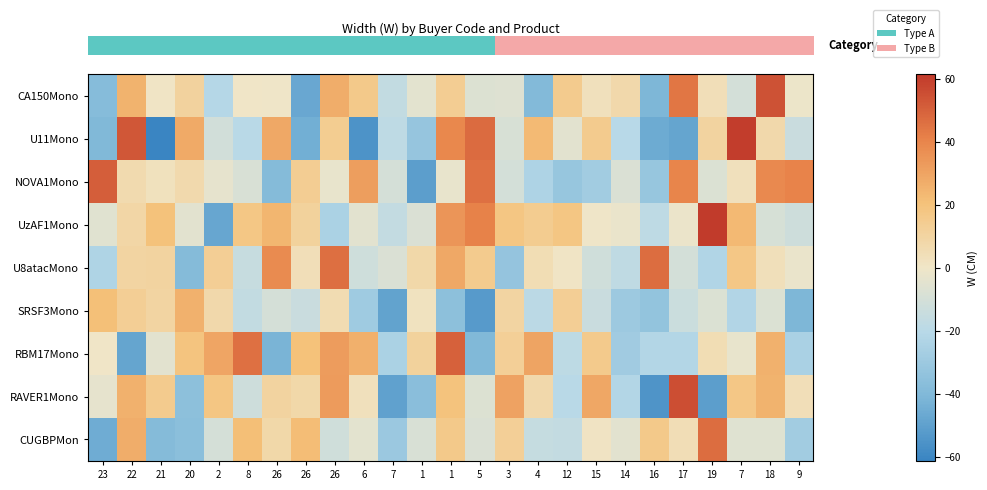

Reading left to right, transcribe all the data shown in this chart.

row_0: 23=-38.0	22=25.0	21=0.9	20=10.9	2=-21.2	8=0.1	26=-0.0	26=-47.1	26=27.3	6=16.1	7=-16.8	1=-4.6	1=13.6	5=-7.0	3=-6.5	4=-39.0	12=14.9	15=3.3	14=7.4	16=-41.0	17=44.3	19=4.1	7=-10.4	18=54.4	9=-1.2
row_1: 23=-40.0	22=53.0	21=-61.4	20=28.2	2=-11.2	8=-19.9	26=28.8	26=-44.3	26=14.4	6=-55.4	7=-17.8	1=-32.3	1=39.2	5=47.4	3=-8.8	4=22.6	12=-4.8	15=15.2	14=-20.2	16=-45.8	17=-48.4	19=10.3	7=60.3	18=7.2	9=-14.1
row_2: 23=51.3	22=6.4	21=2.7	20=6.8	2=-3.6	8=-8.3	26=-38.5	26=13.5	26=-2.5	6=32.0	7=-9.9	1=-51.1	1=-2.7	5=45.6	3=-10.3	4=-23.9	12=-32.0	15=-28.2	14=-8.1	16=-31.7	17=40.2	19=-7.6	7=2.9	18=38.6	9=40.3
row_3: 23=-5.7	22=8.9	21=19.7	20=-5.2	2=-47.7	8=17.6	26=24.0	26=11.1	26=-24.8	6=-5.3	7=-15.8	1=-8.0	1=34.8	5=41.0	3=18.0	4=14.7	12=18.2	15=-0.3	14=-2.0	16=-18.1	17=-1.5	19=60.6	7=23.3	18=-9.2	9=-12.7
row_4: 23=-23.2	22=10.0	21=10.5	20=-38.7	2=13.0	8=-15.3	26=38.3	26=4.2	26=46.1	6=-12.3	7=-7.7	1=8.0	1=28.3	5=15.2	3=-33.1	4=4.9	12=0.6	15=-11.5	14=-17.4	16=46.9	17=-10.5	19=-22.7	7=17.1	18=3.5	9=-2.0
row_5: 23=21.0	22=13.1	21=9.7	20=25.9	2=7.6	8=-16.6	26=-9.7	26=-14.0	26=5.6	6=-28.9	7=-49.2	1=2.4	1=-35.9	5=-52.4	3=10.0	4=-19.1	12=13.3	15=-14.2	14=-30.1	16=-33.4	17=-13.8	19=-7.3	7=-22.1	18=-7.5	9=-41.2
row_6: 23=0.4	22=-48.1	21=-5.2	20=18.7	2=29.3	8=46.0	26=-41.8	26=20.4	26=32.4	6=26.3	7=-24.9	1=11.0	1=49.9	5=-40.2	3=12.8	4=29.8	12=-18.7	15=15.6	14=-28.7	16=-21.8	17=-21.9	19=5.2	7=-2.4	18=25.6	9=-25.2
row_7: 23=-3.5	22=25.8	21=15.0	20=-35.5	2=17.8	8=-12.8	26=10.3	26=8.1	26=32.7	6=3.1	7=-49.7	1=-36.8	1=19.6	5=-6.9	3=30.5	4=7.3	12=-20.1	15=29.0	14=-21.7	16=-55.1	17=55.4	19=-51.3	7=17.1	18=25.2	9=3.9
row_8: 23=-45.2	22=27.2	21=-38.7	20=-36.0	2=-9.7	8=21.2	26=8.1	26=21.8	26=-11.9	6=-4.6	7=-30.5	1=-8.5	1=15.9	5=-8.0	3=12.8	4=-15.4	12=-15.9	15=1.1	14=-5.2	16=15.9	17=4.8	19=46.7	7=-5.9	18=-6.1	9=-27.9